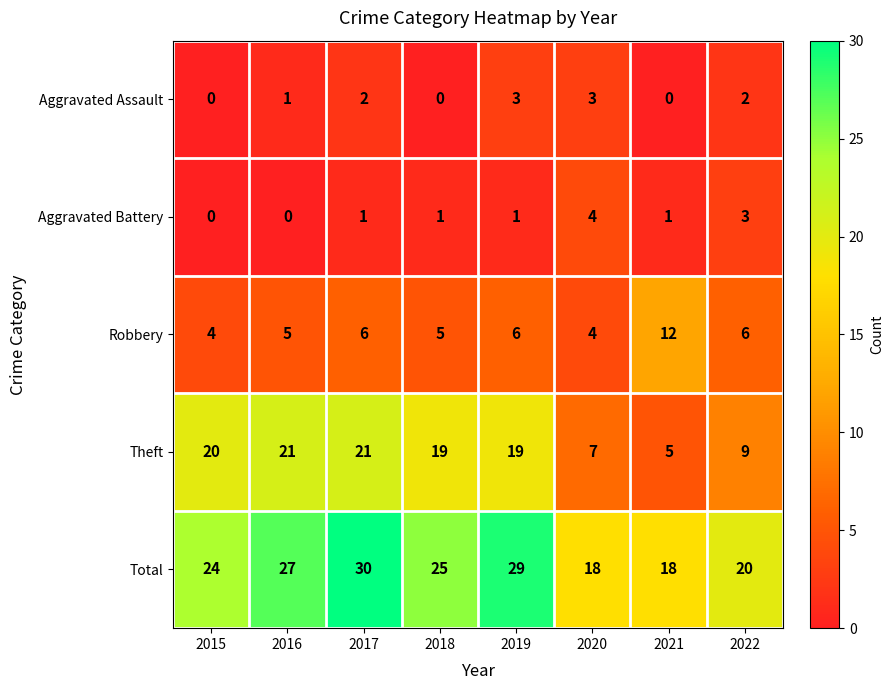

What is the difference between the Aggravated Assault values at 2015 and 2020?

3